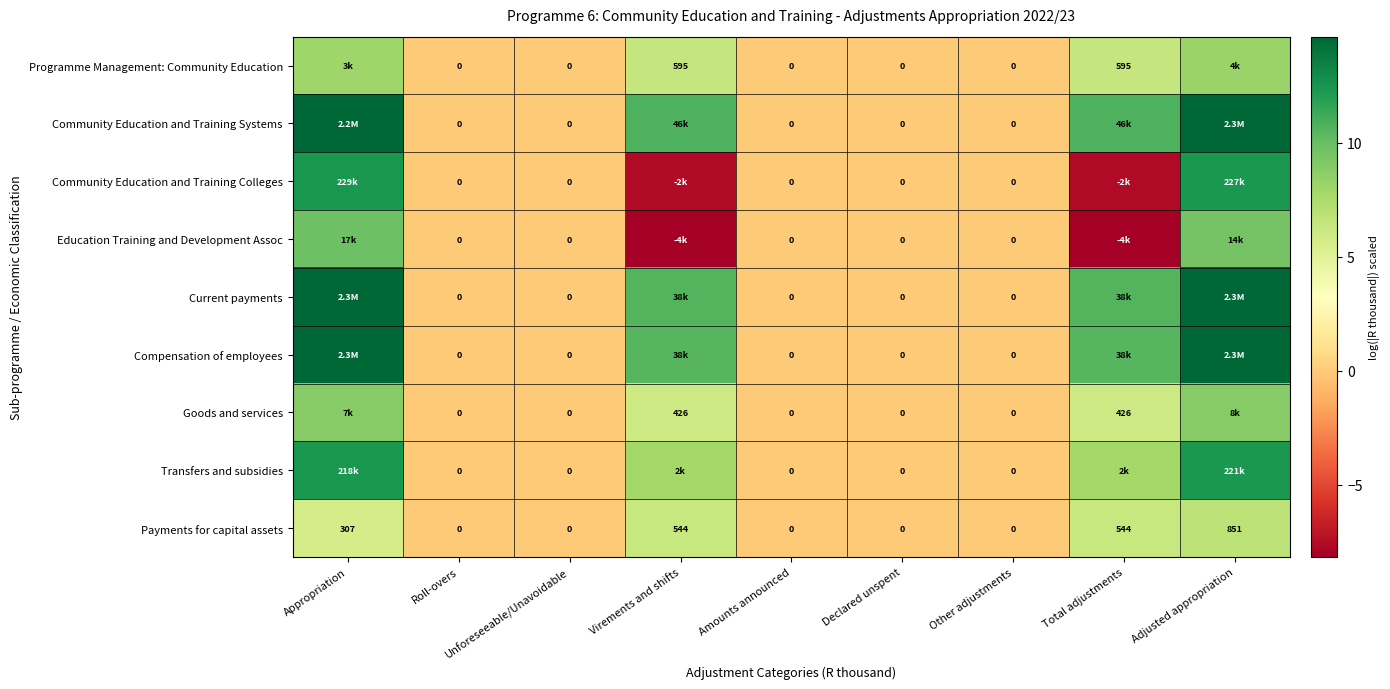

What is the highest value of the Transfers and subsidies series?

12.3